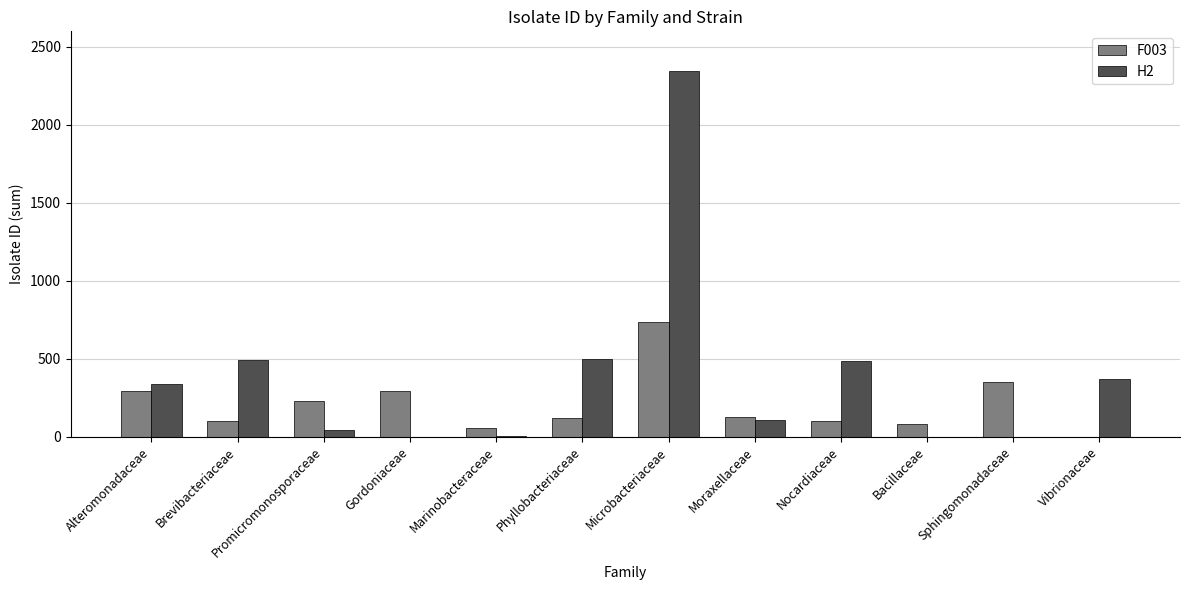

Which series changed the most between Alteromonadaceae and Gordoniaceae?

H2